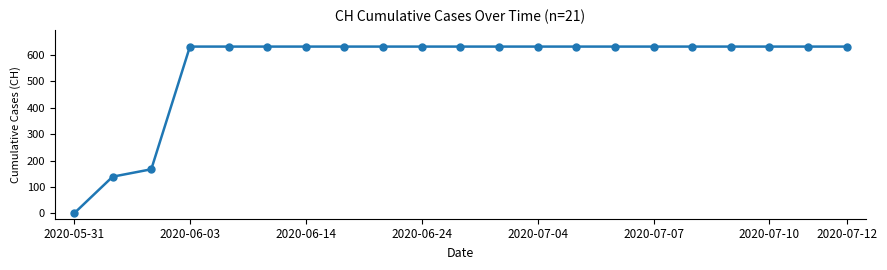

What is the value of the 20th point from the left?

631